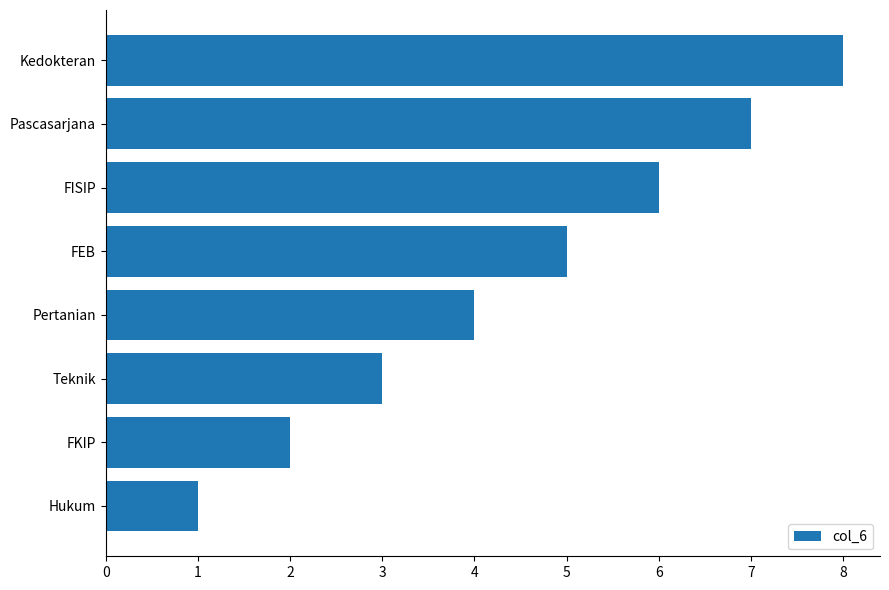

What is the sum of all values?

36